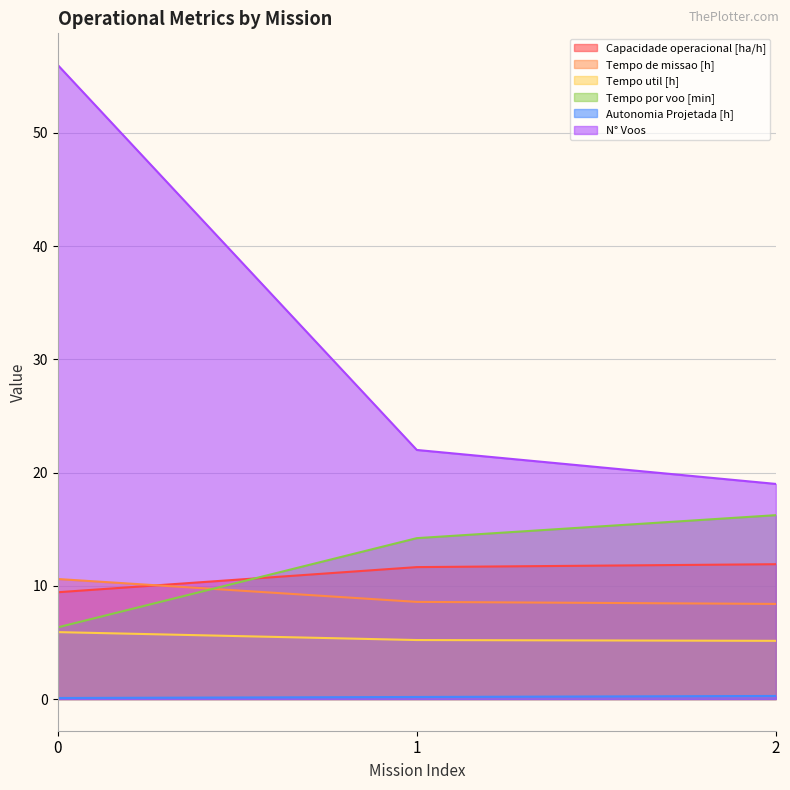

Between 1 and 2, which is larger?

2